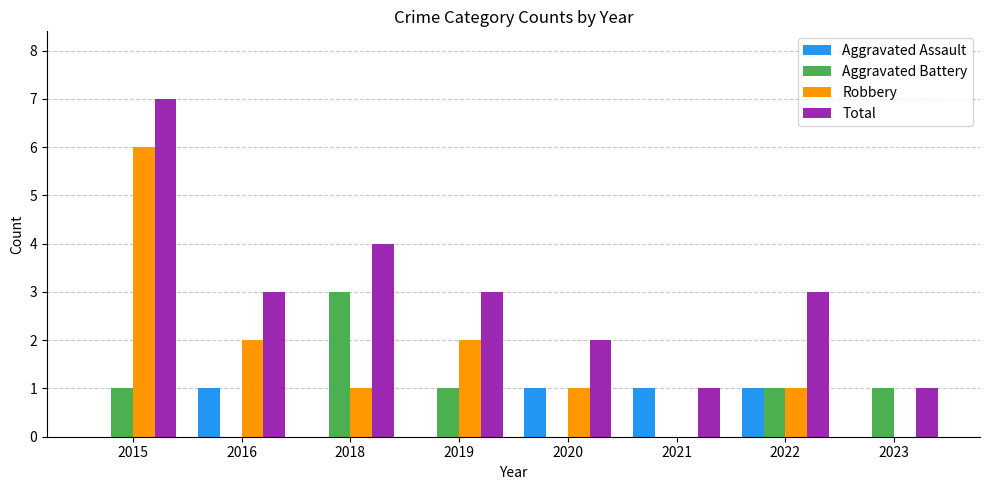

How many data points does each series have?

8